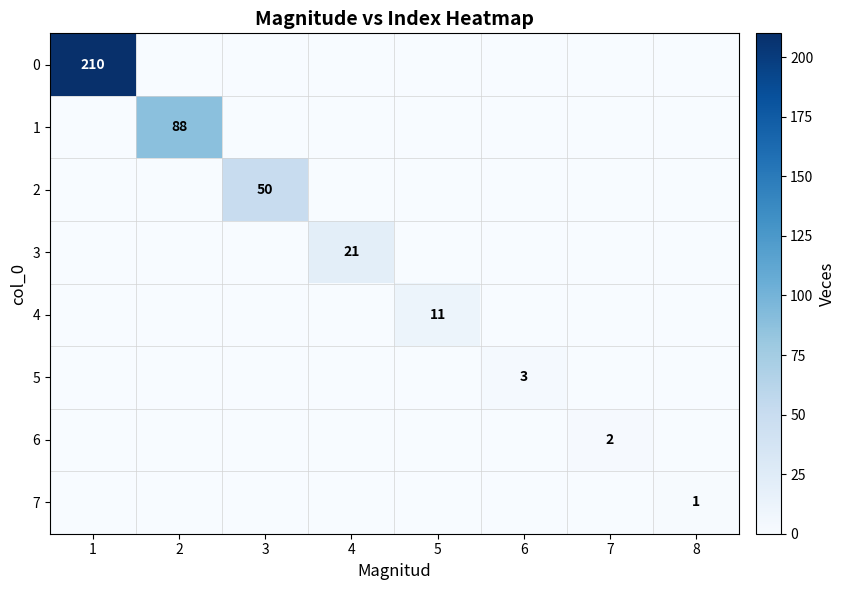

What is the greatest value displayed?

210